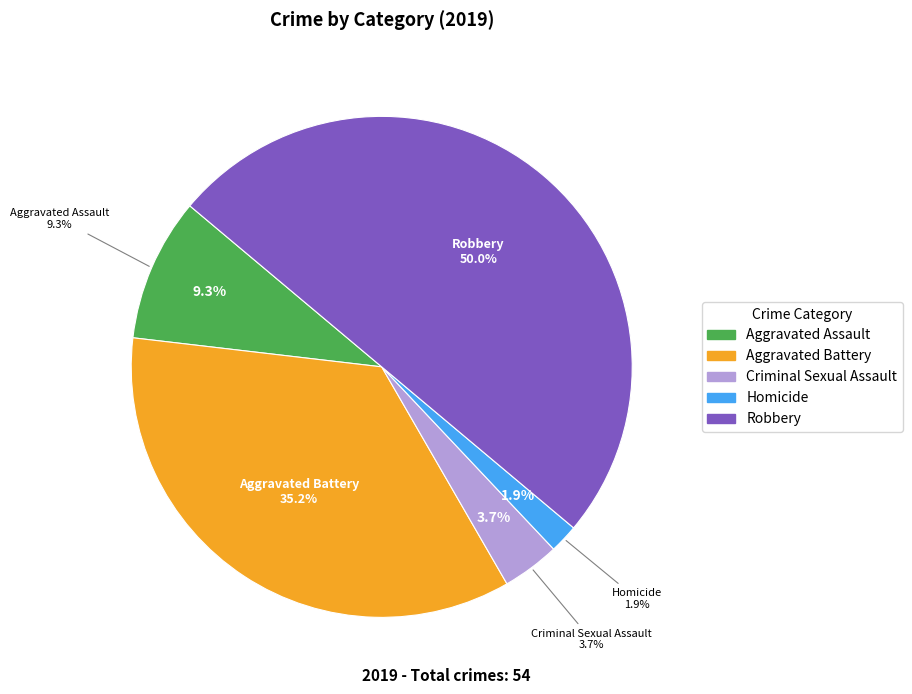

To the nearest percent, what portion does Robbery represent?

50%